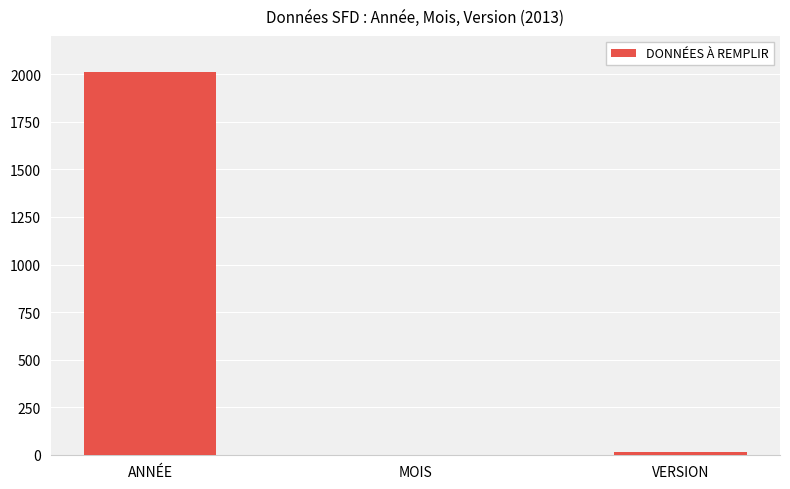

What is the change in value from ANNÉE to VERSION?

-2000